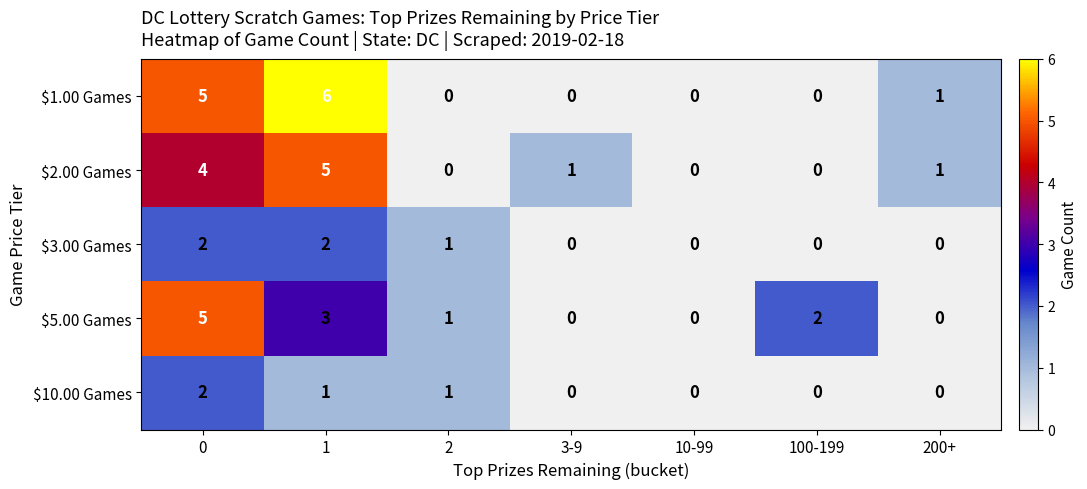

How many $3.00 Games values are between 0 and 2?

7